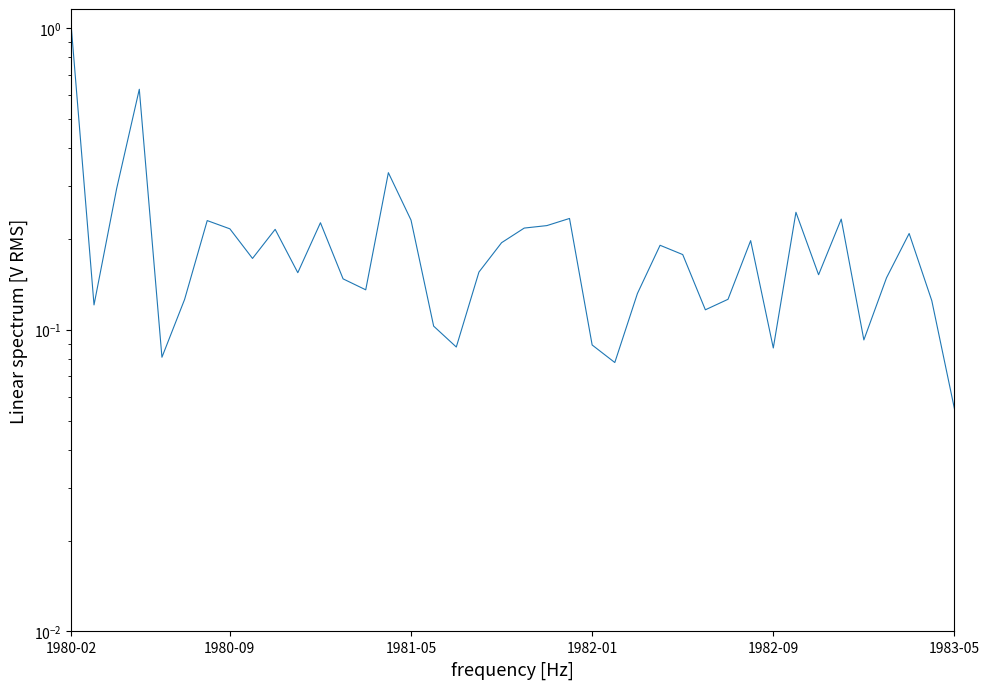

At which label is the value closest to 0?

1983-05